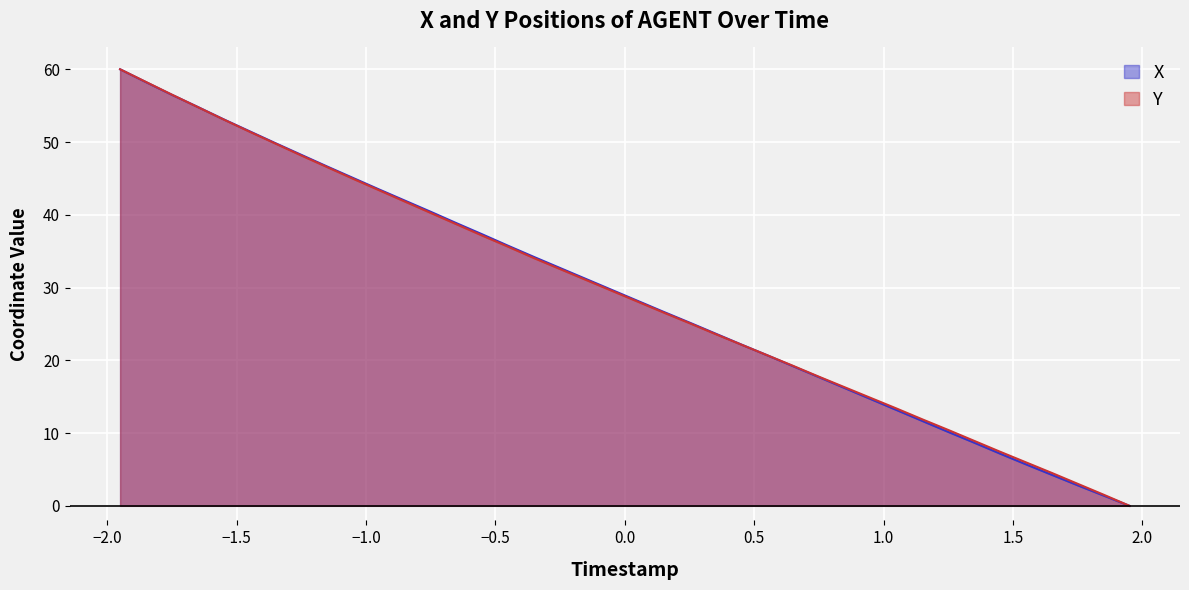

Is it true that X equals 36.2 at 40.2?

False